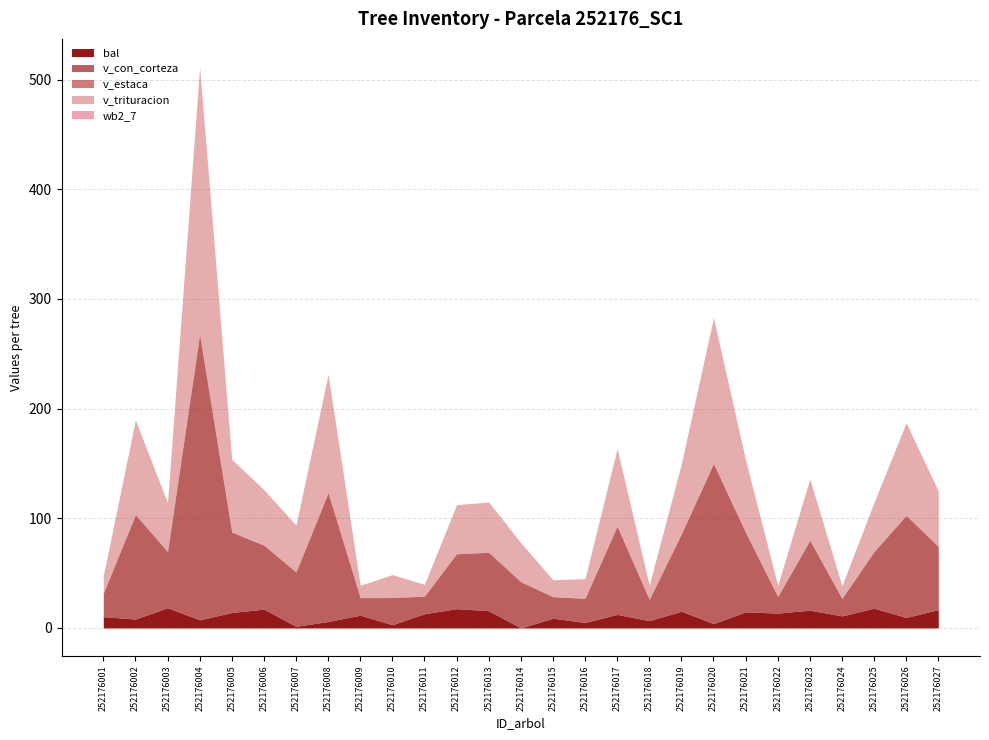

Does the chart have visible grid lines?

Yes